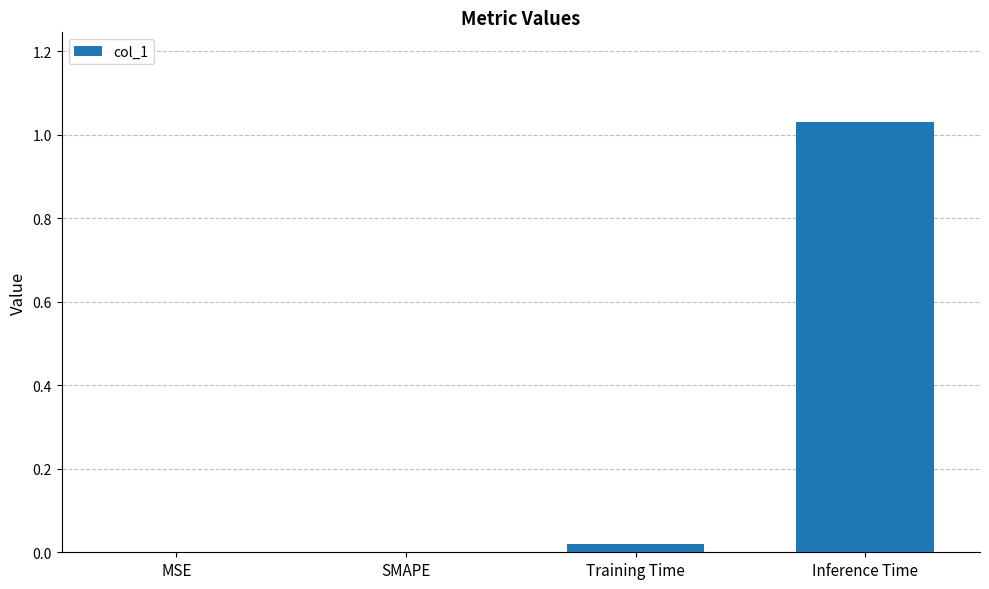

Which label corresponds to the largest value in the chart?

Inference Time